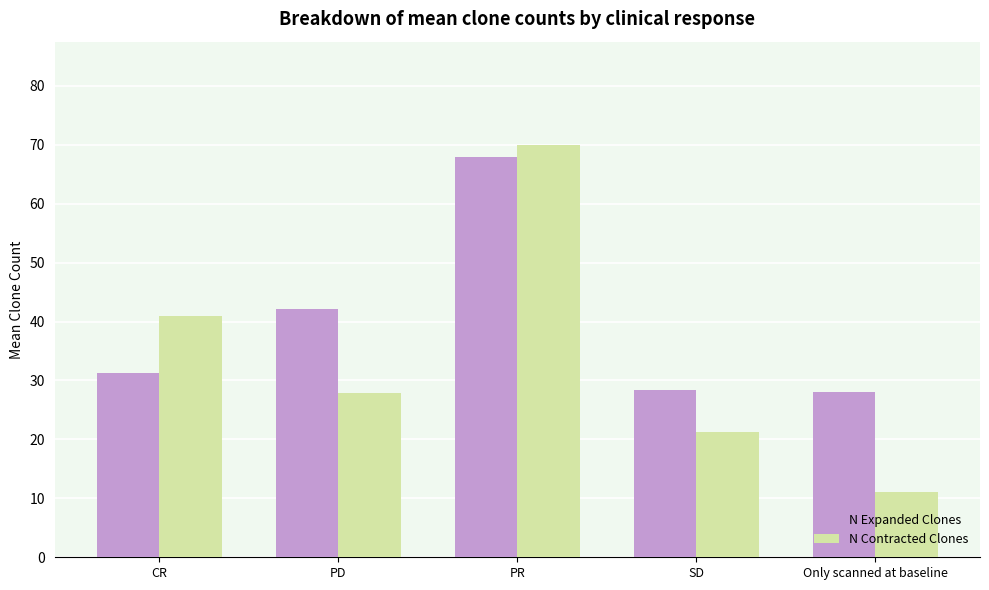

What is the total value across all series at SD?

49.7